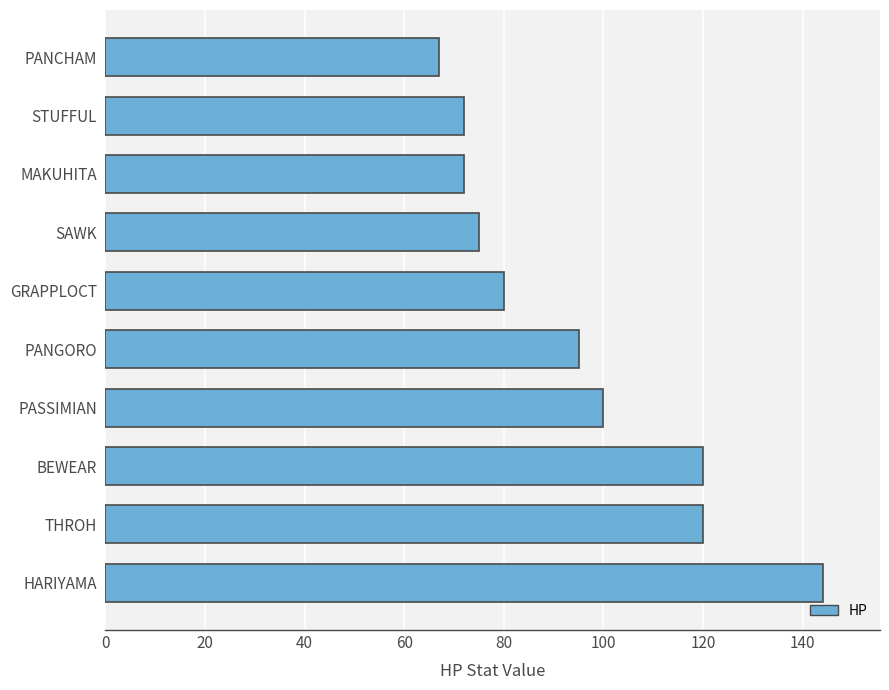

Count the number of categories in the chart.

10